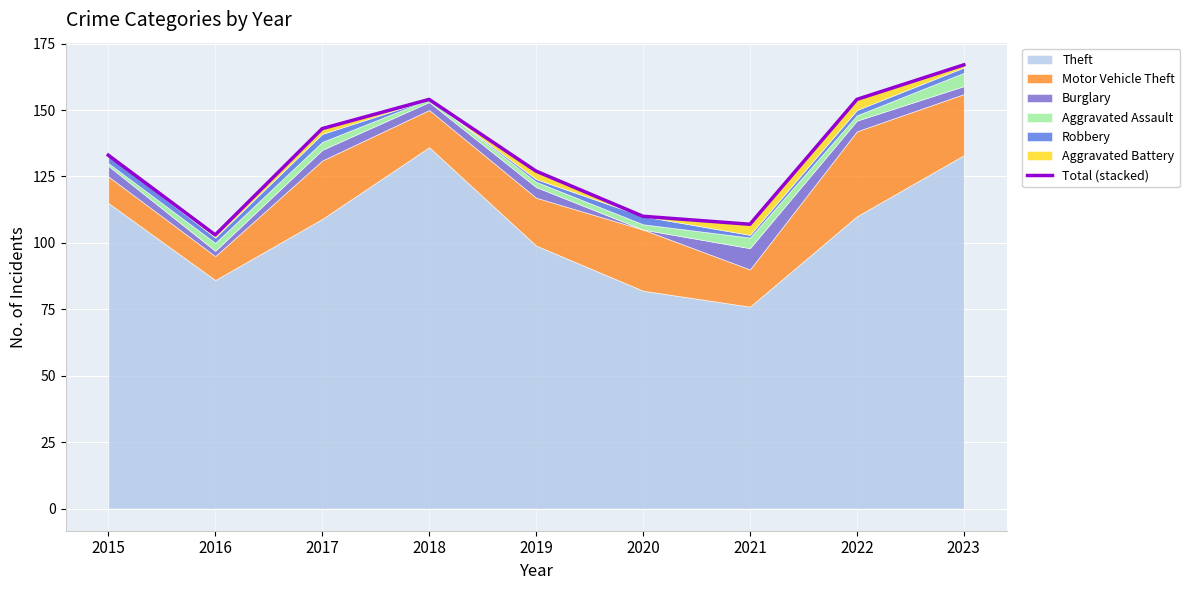

How many lines are shown in the chart?

1